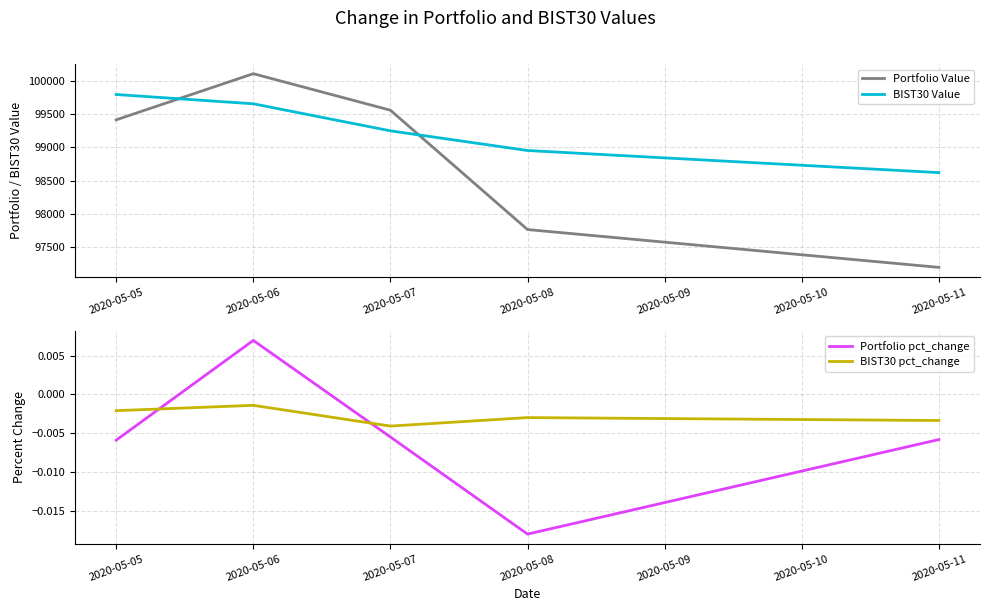

What is the total value across all series at 2020-05-05?

199202.7